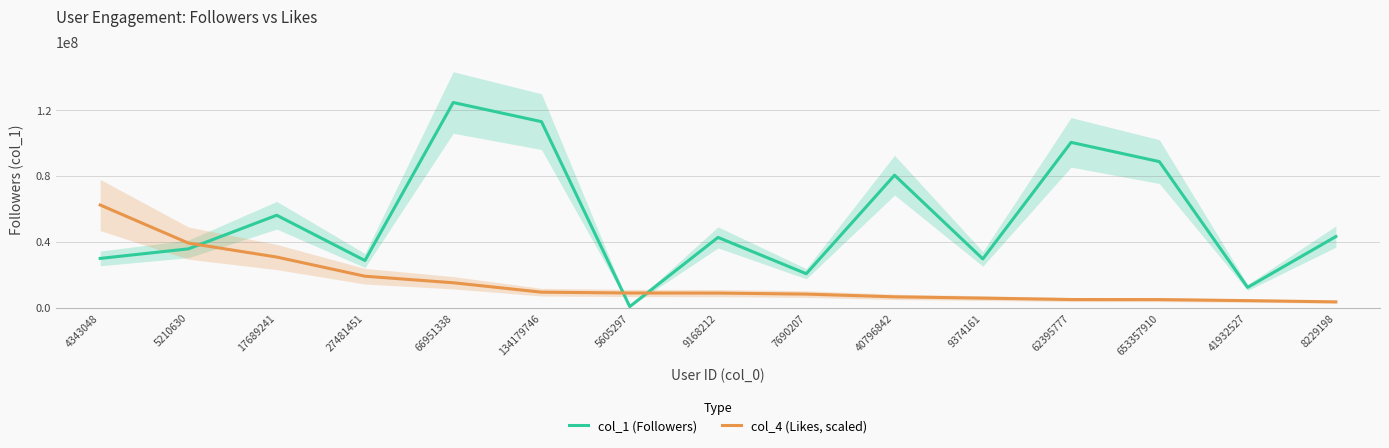

What is the sum of the col_4 (Likes, scaled) values at 8229198 and 41932527?

7590878.1